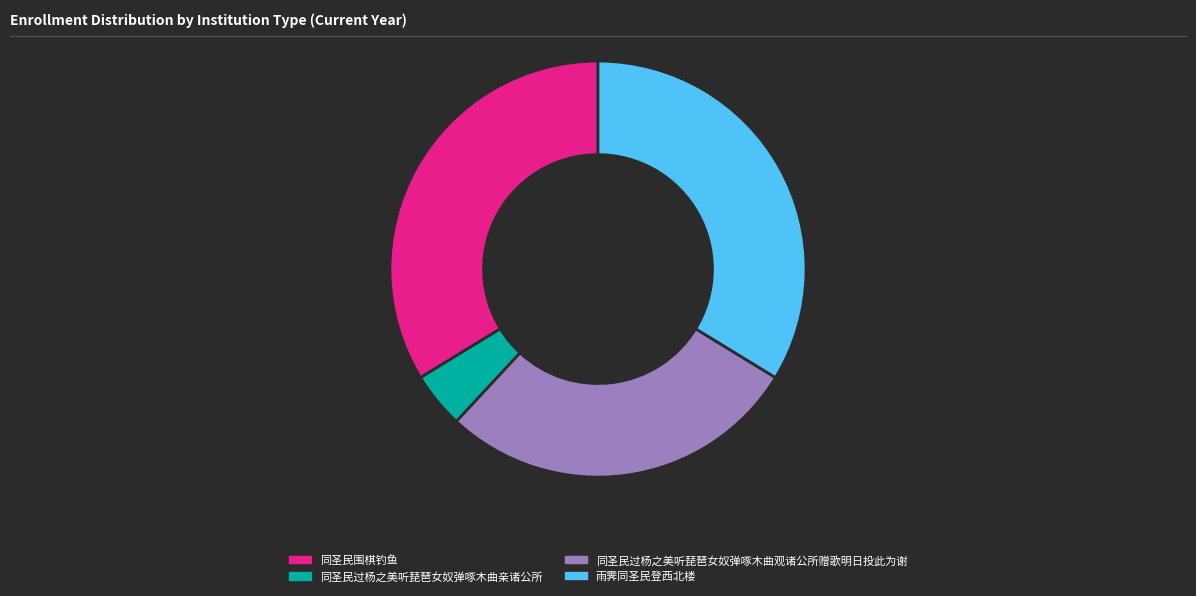

How many segments does this pie chart have?

4